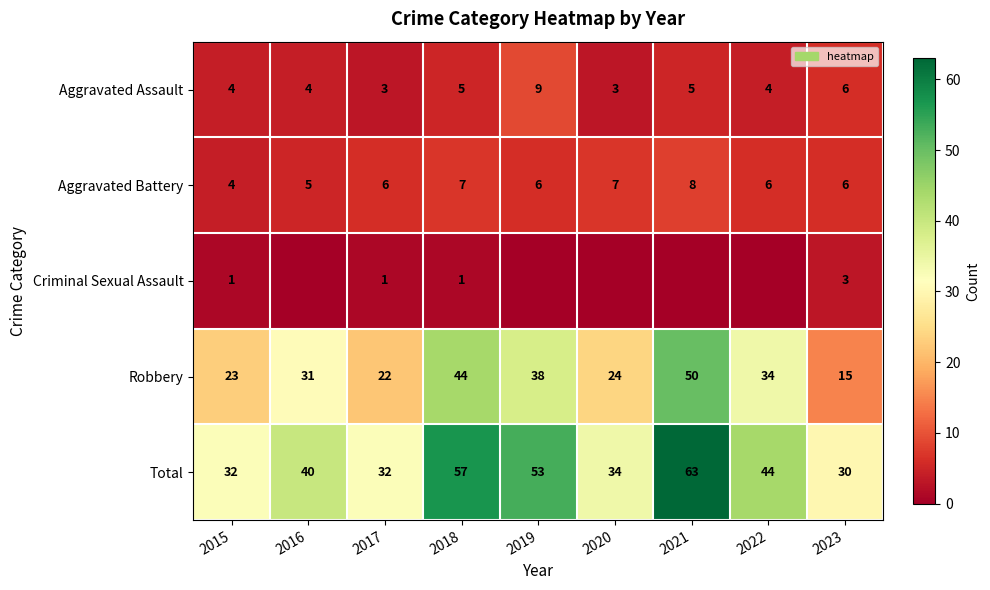

Where is Robbery nearest to the value 32?

2016